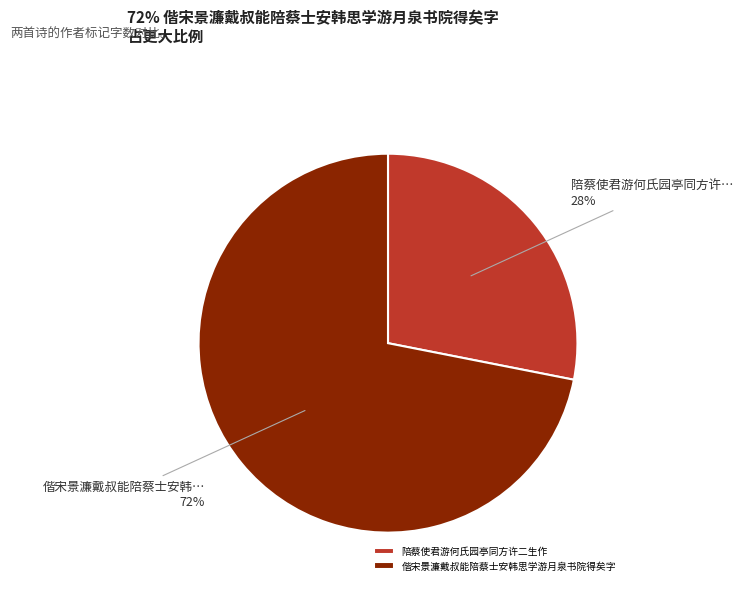

The 陪蔡使君游何氏园亭同方许二生作 slice represents 28% of the pie. True or false?

True